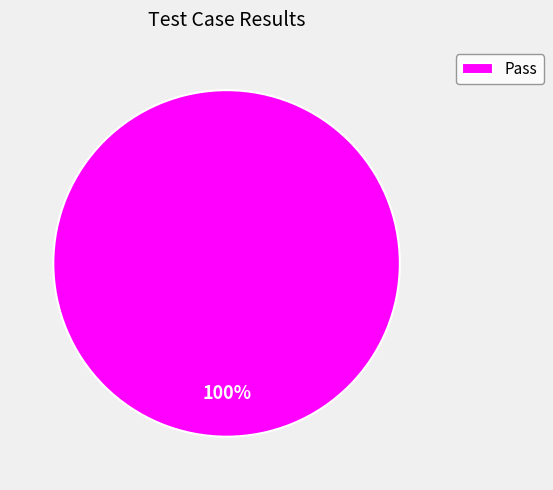

The Pass slice represents 89% of the pie. True or false?

False